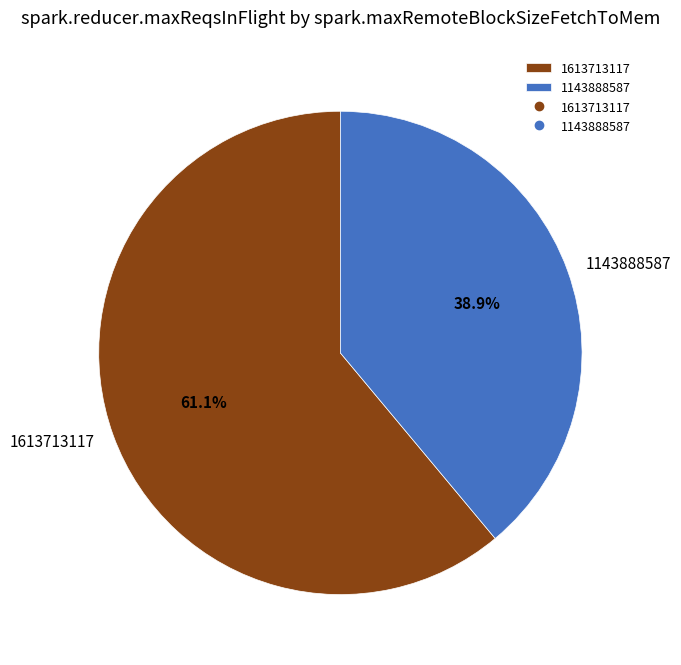

To the nearest percent, what is the average slice percentage?

50%